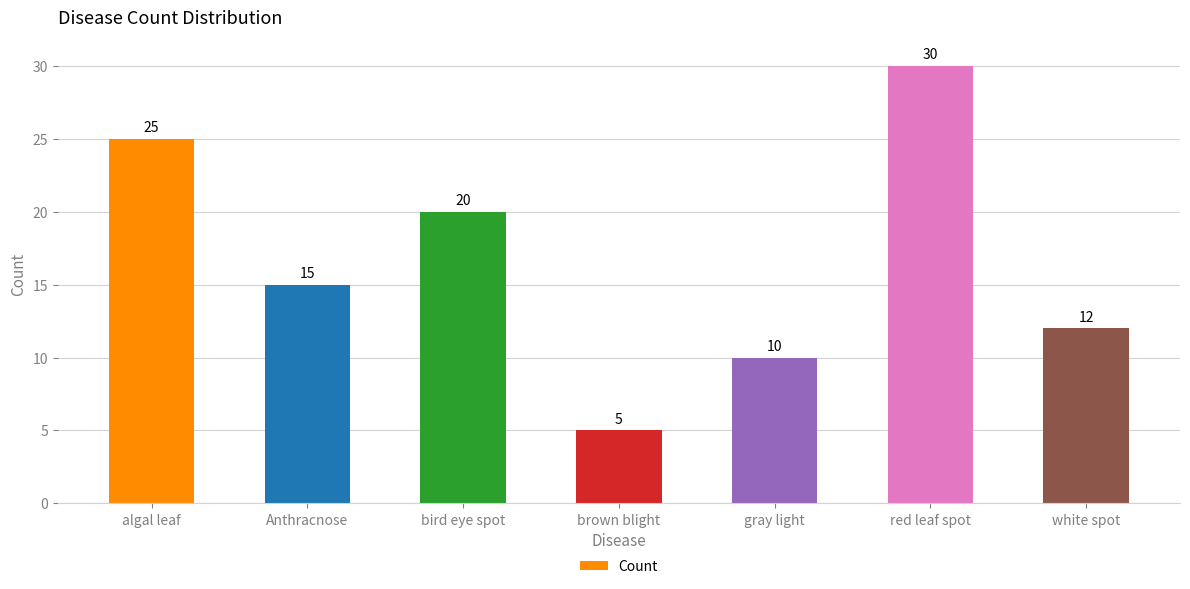

What position from the right is red leaf spot?

2